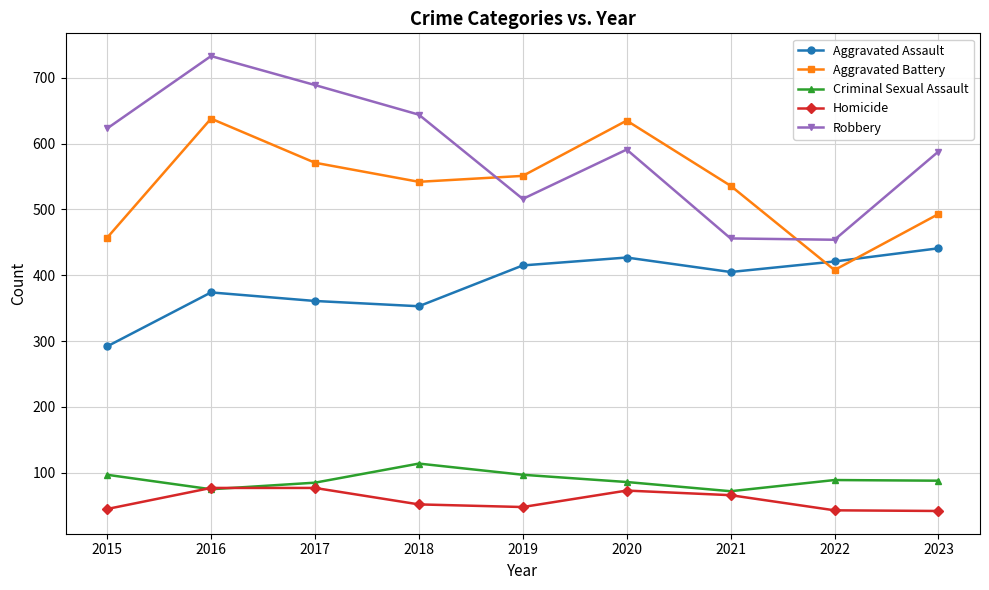

What is the highest value of the Criminal Sexual Assault series?

114